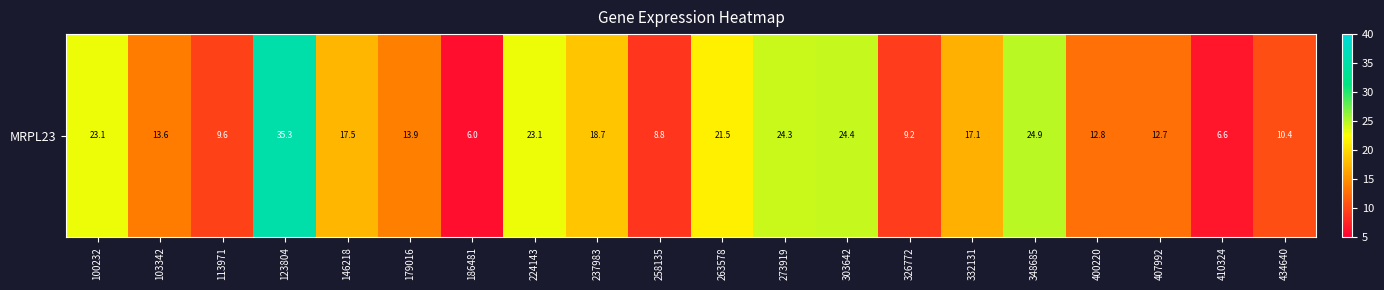

The value at 103342 is 13.6. True or false?

True